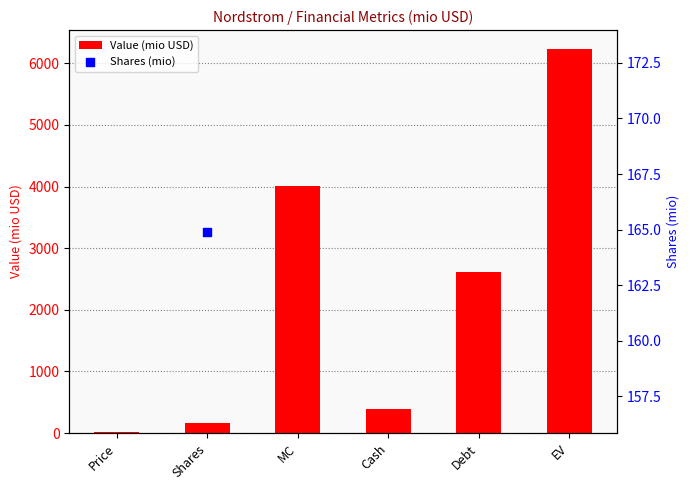

What is the ratio of the value at EV to the value at Price?

256.3